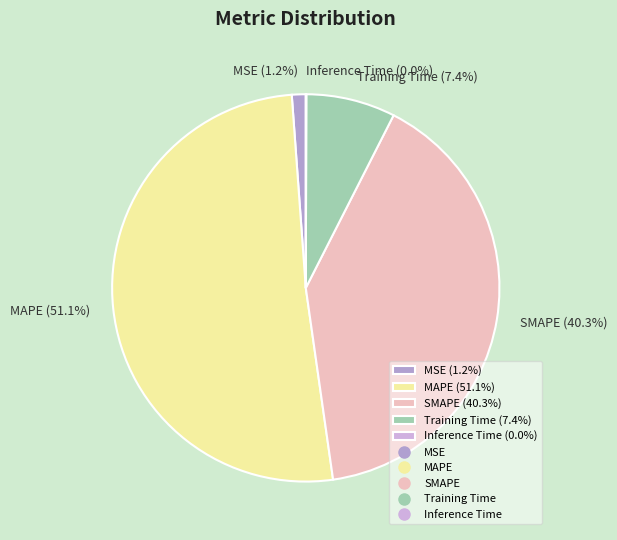

Between MSE (1.2%) and SMAPE (40.3%), which is larger?

SMAPE (40.3%)